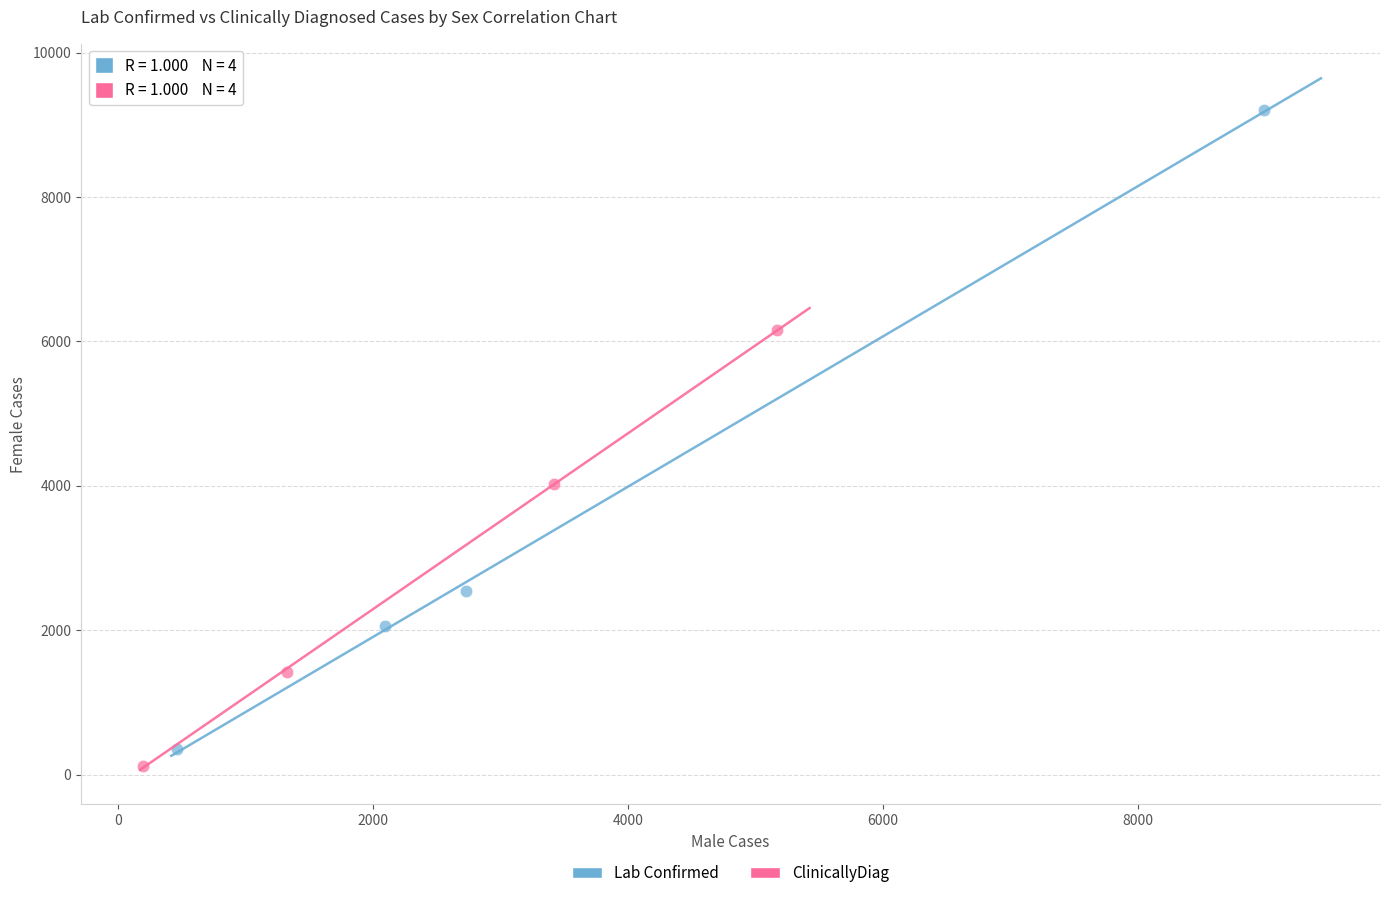

What are all the series names shown in the legend?

Lab Confirmed, ClinicallyDiag